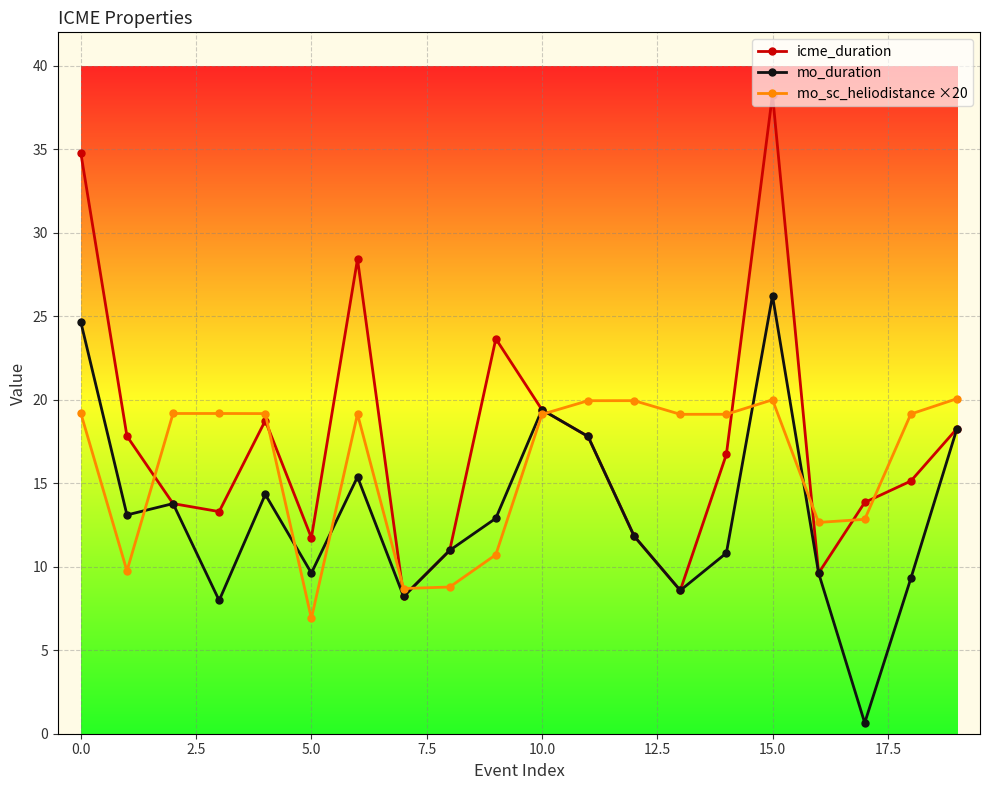

Which series has the widest spread of values?

icme_duration